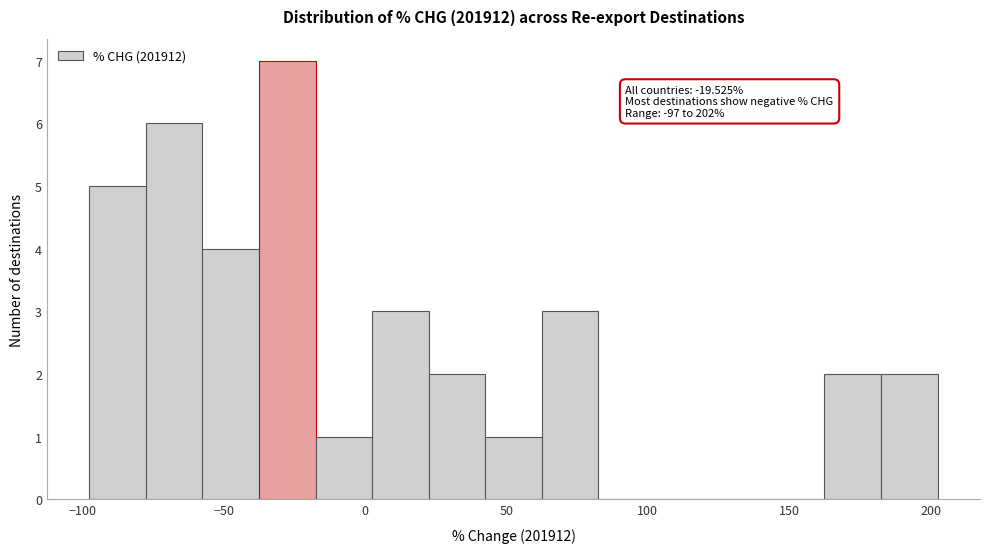

Around what value on the x-axis is the tallest bar? Give the approximate position of its centre, as read against the axis.

-25